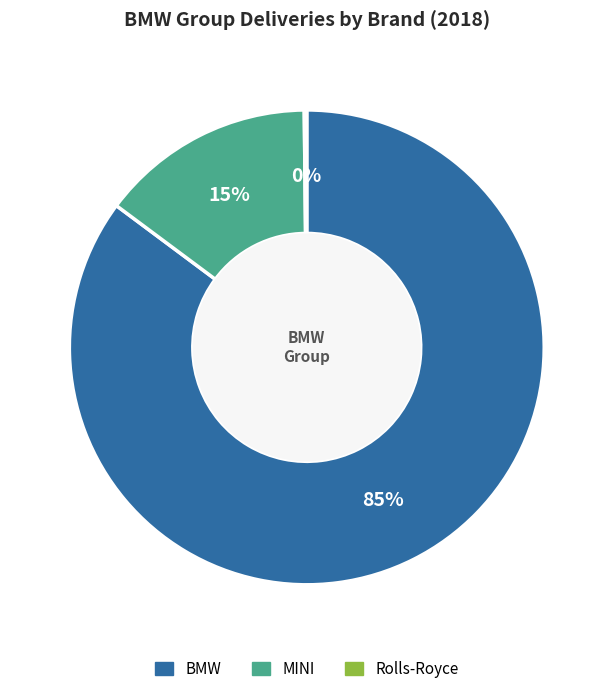

To the nearest percent, what is the average slice percentage?

33%